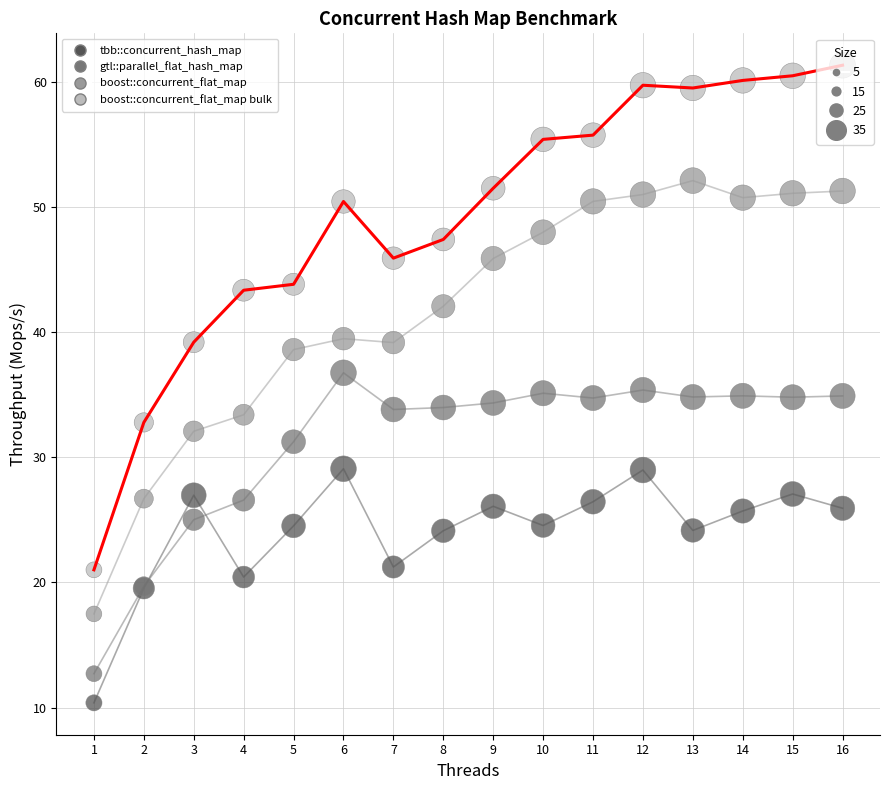

Which series reaches the minimum Y coordinate?

tbb::concurrent_hash_map